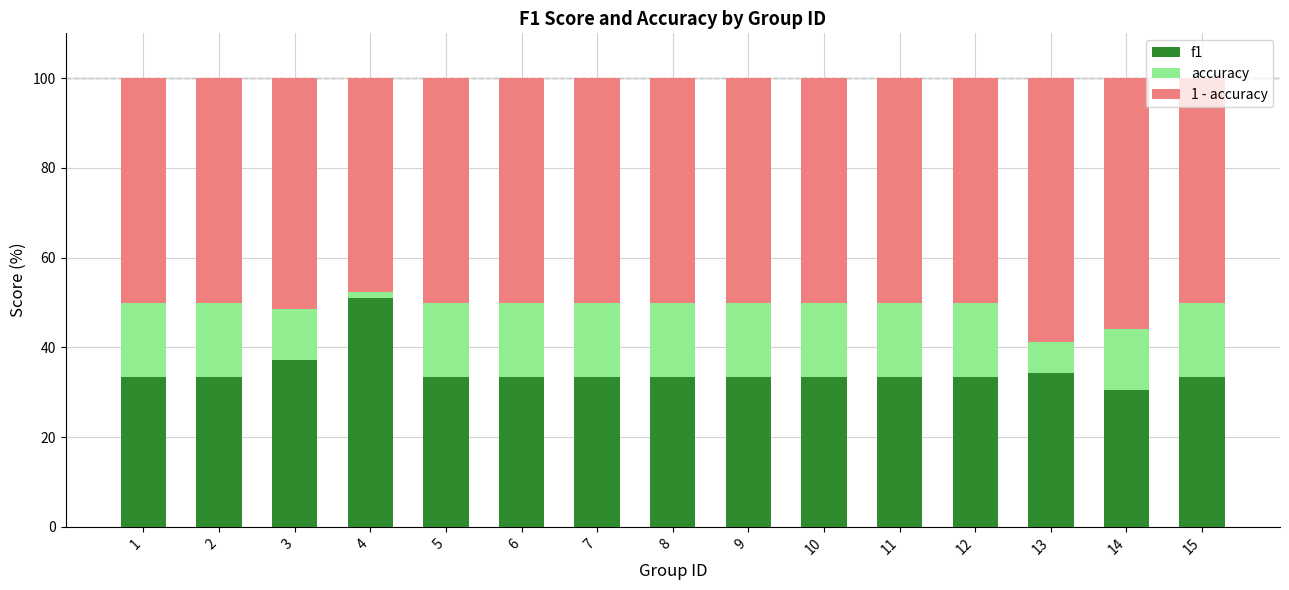

What is the approximate value of accuracy at 3?

48.5